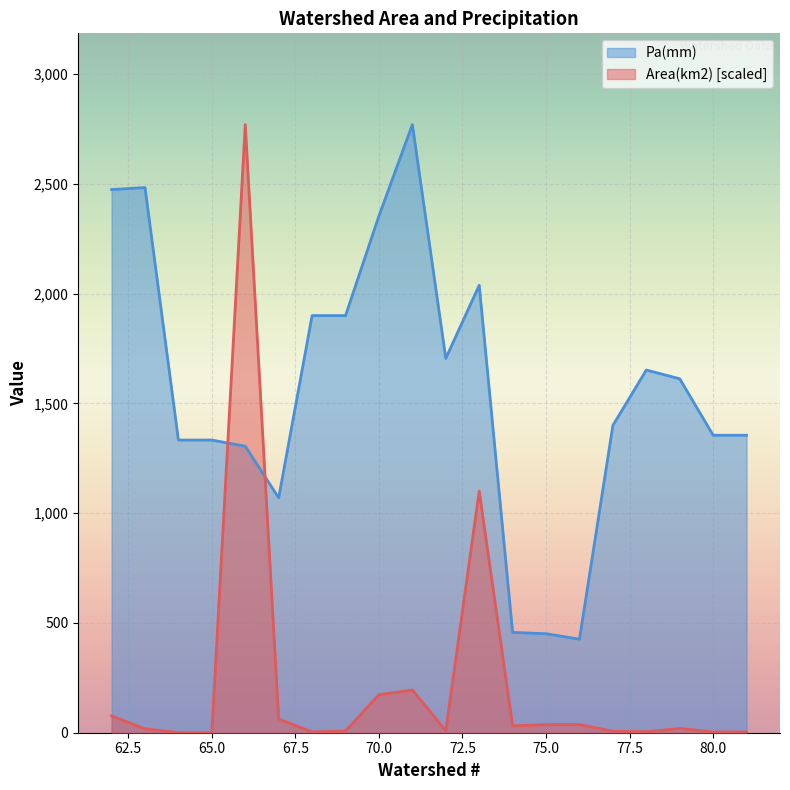

How many intersections are there between Pa(mm) and Area(km2)?

2